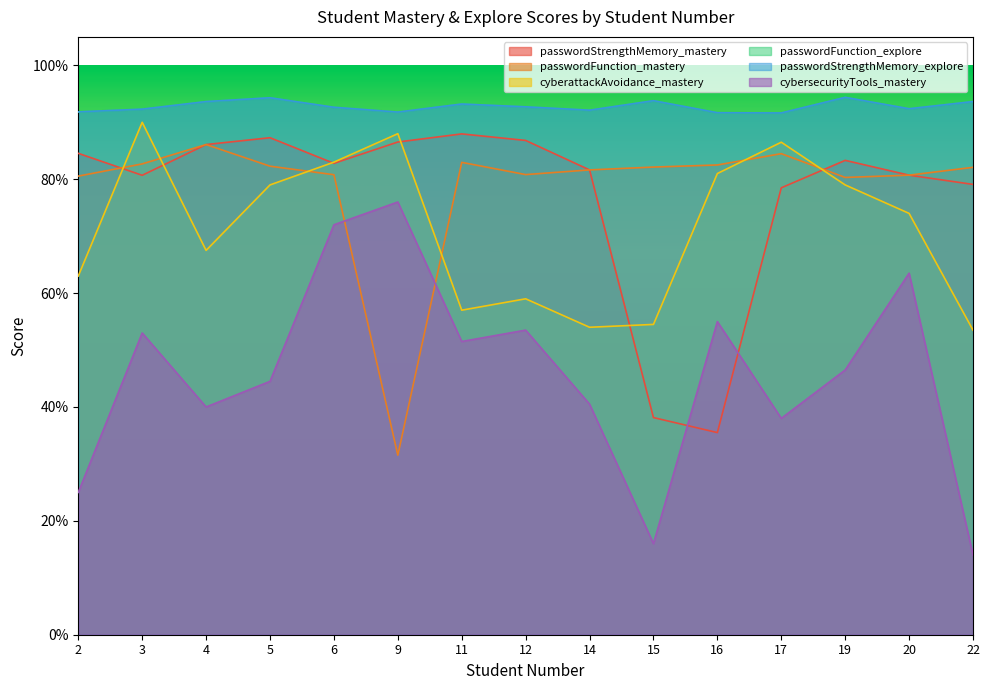

What is the difference between the second highest and minimum values in the passwordFunction_mastery series?

0.5